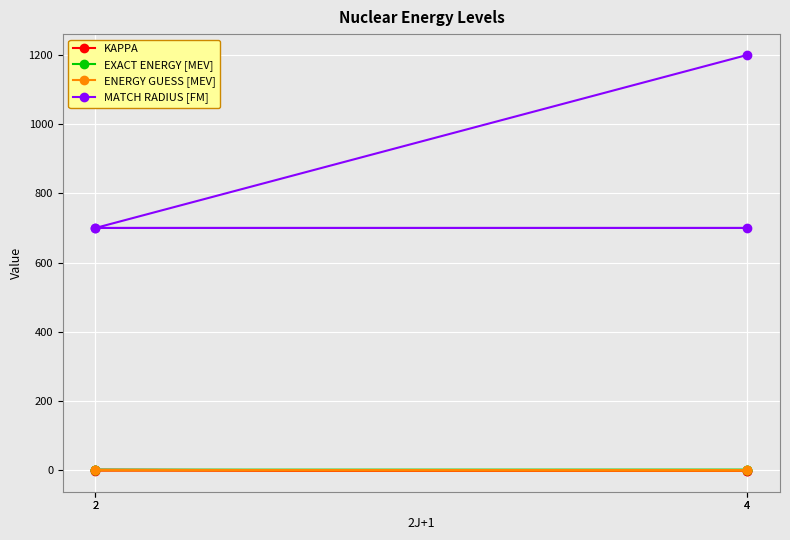

At which category is the sum across all series the highest?

4